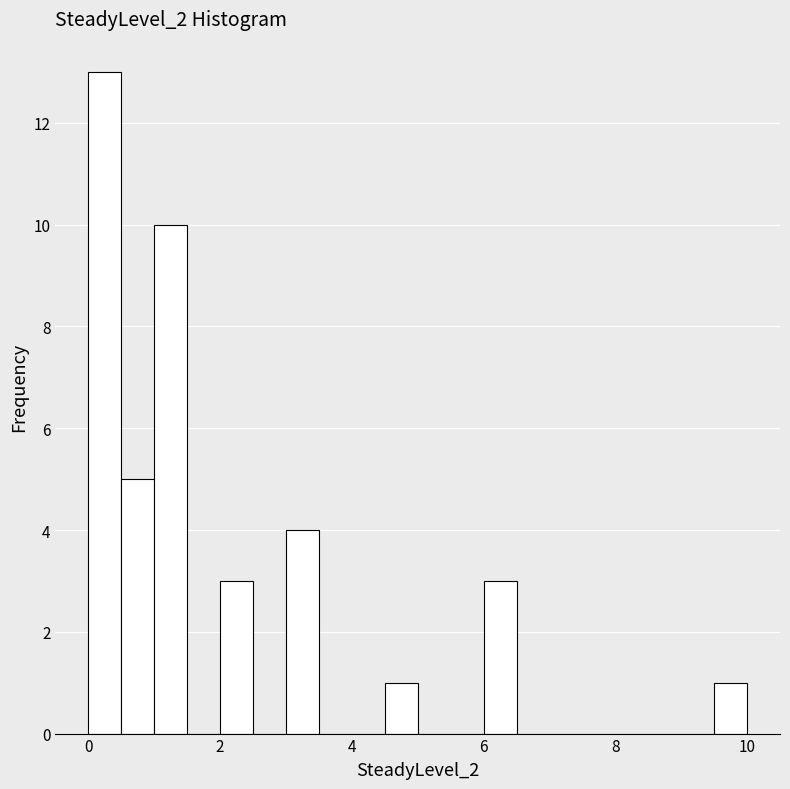

Read against the x-axis, roughly where is the centre of the tallest bar?

0.2